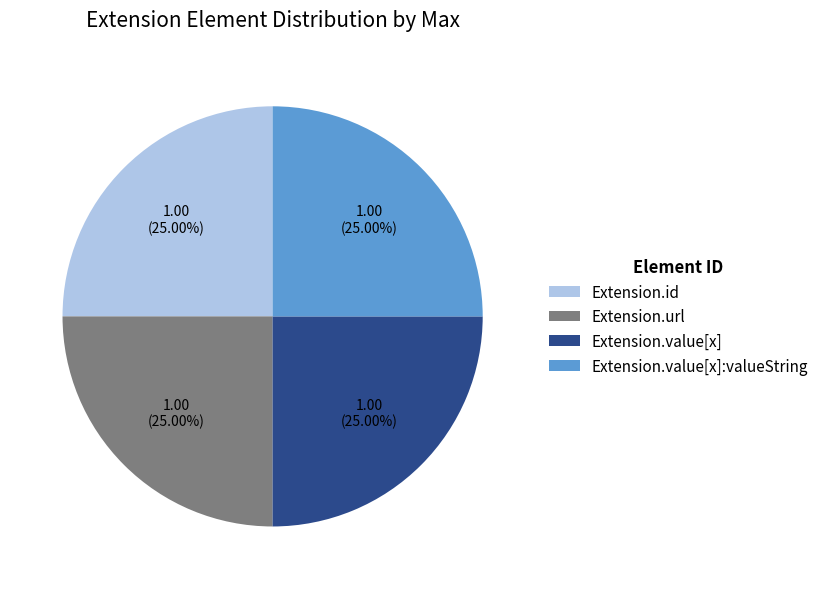

Does any single category account for the majority?

No